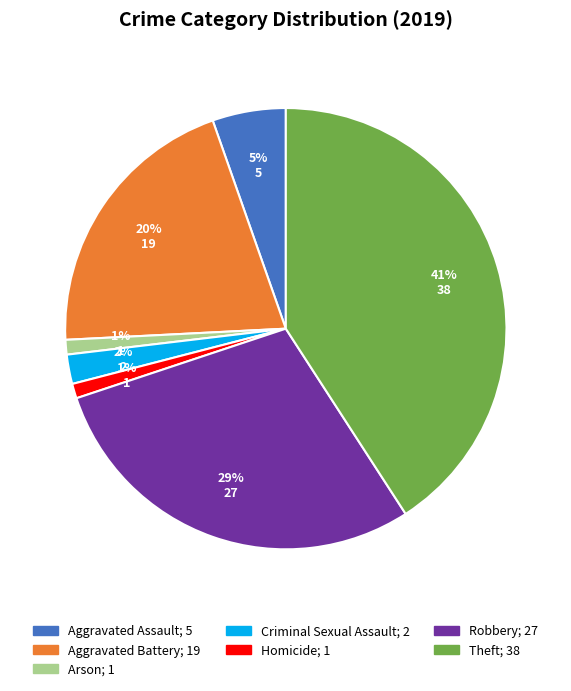

What is the largest slice in the pie chart?

Theft